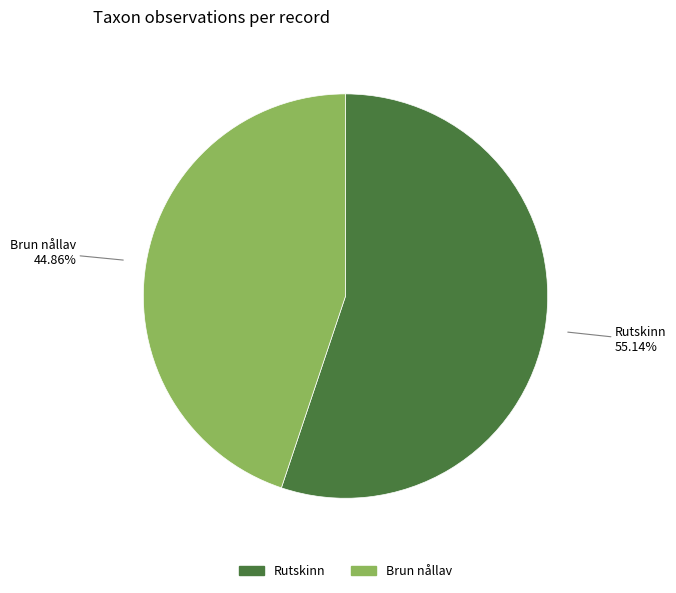

Which has a higher value, Rutskinn or Brun nållav?

Rutskinn